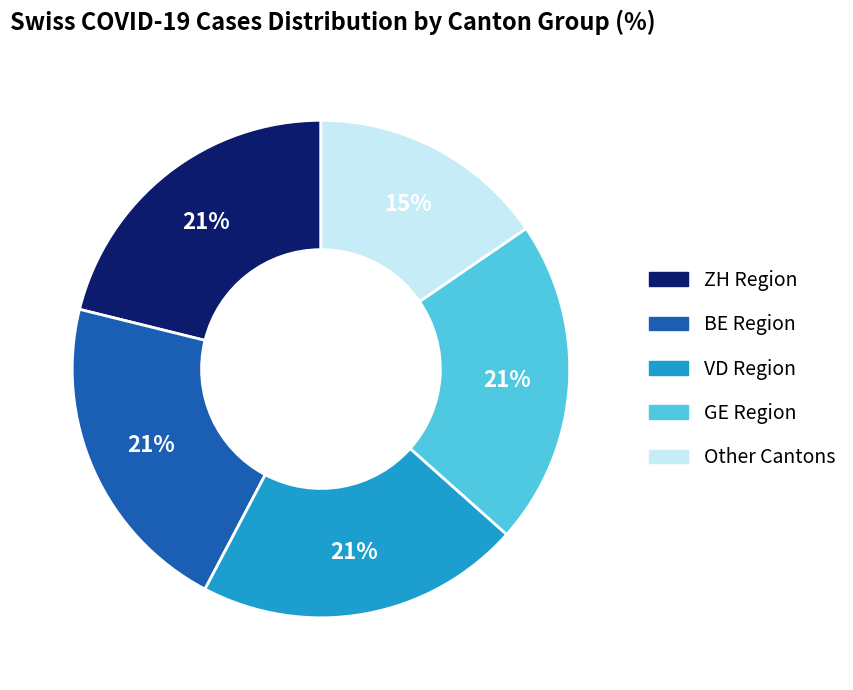

Which slice is the smallest?

Other Cantons